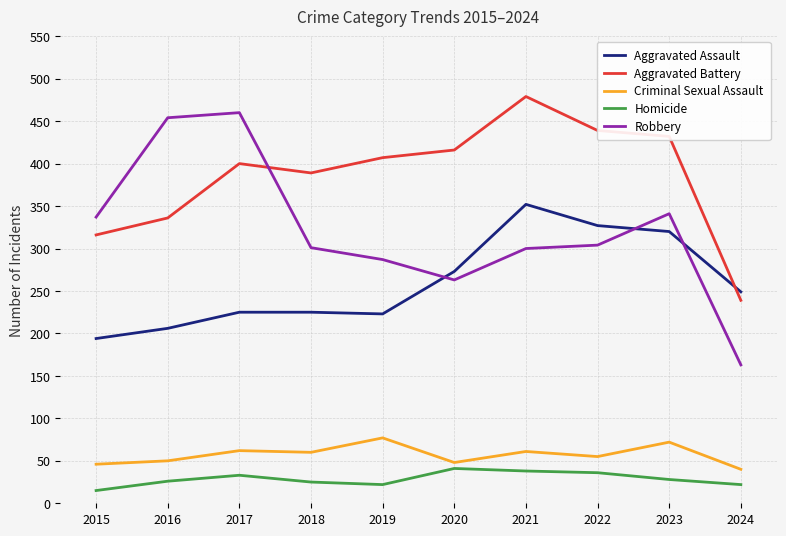

At which category does the chart reach its peak across all series?

2021